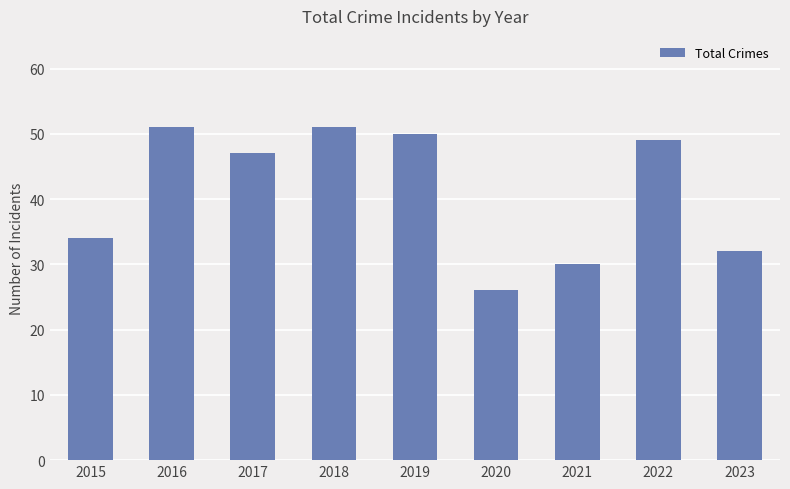

The chart shows a value of 34 at 2015. True or false?

True